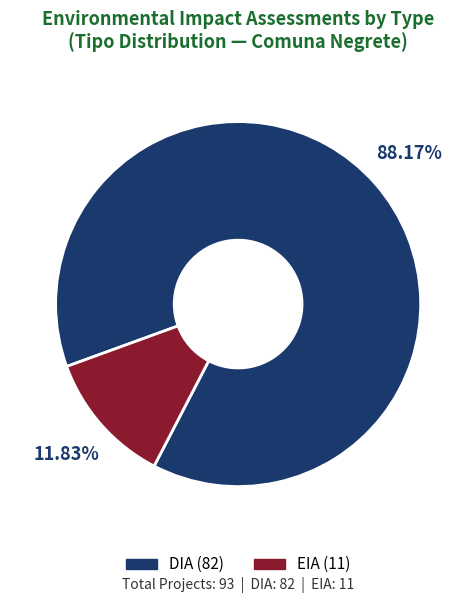

Which slice is the largest?

DIA